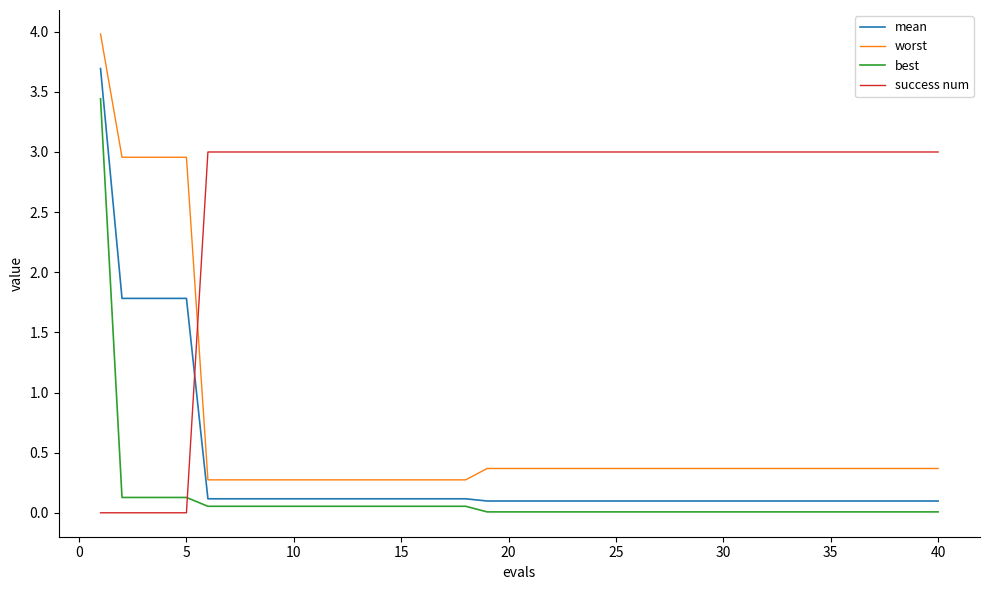

True or false: success num and worst cross at least once.

True